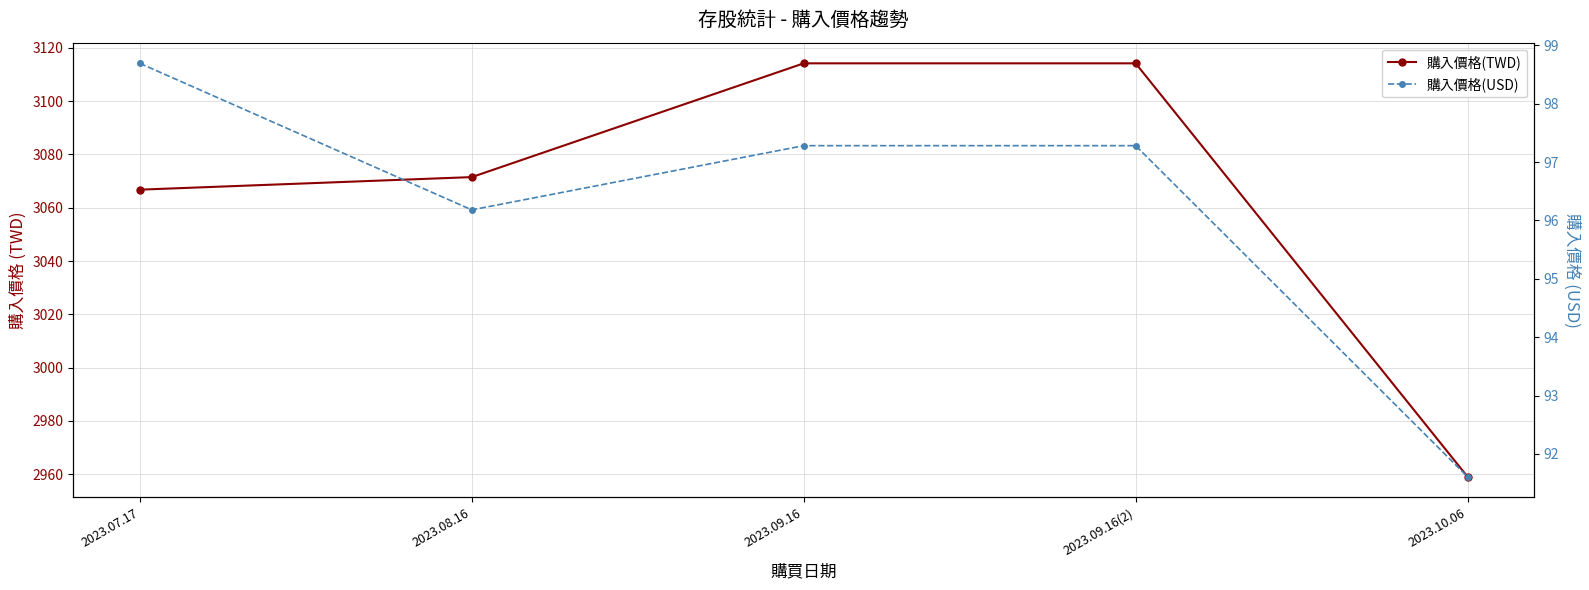

What is the total value across all series at 2023.09.16(2)?

3211.5